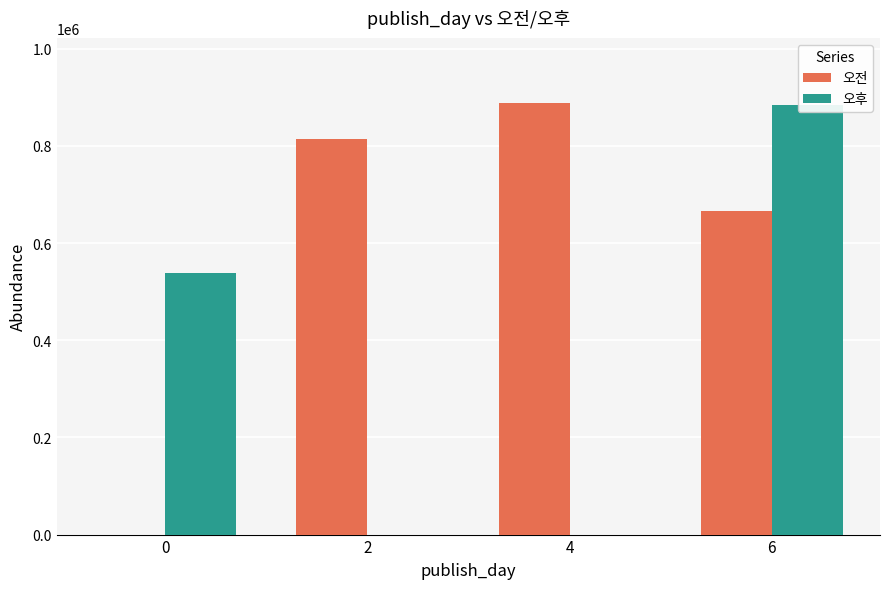

True or false: 오전 has a value of 813270 at 2.

True